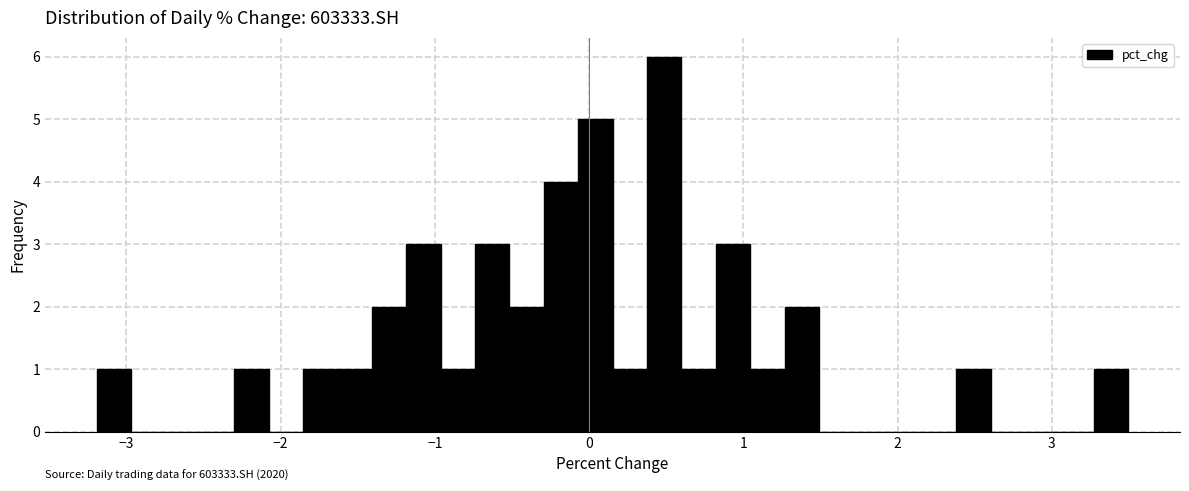

Around what value on the x-axis is the tallest bar? Give the approximate position of its centre, as read against the axis.

0.5